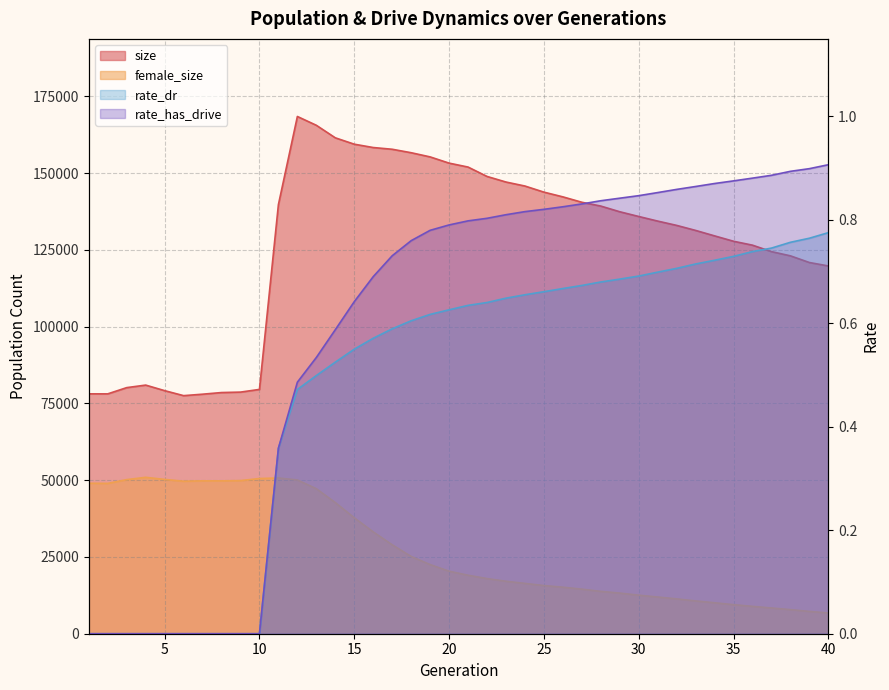

Read the female_size value at 26.

15160.0